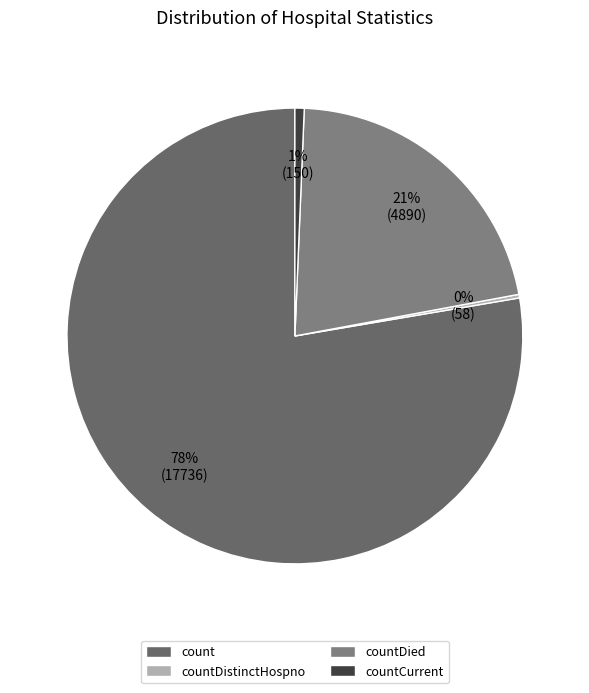

Does any single category account for the majority?

Yes